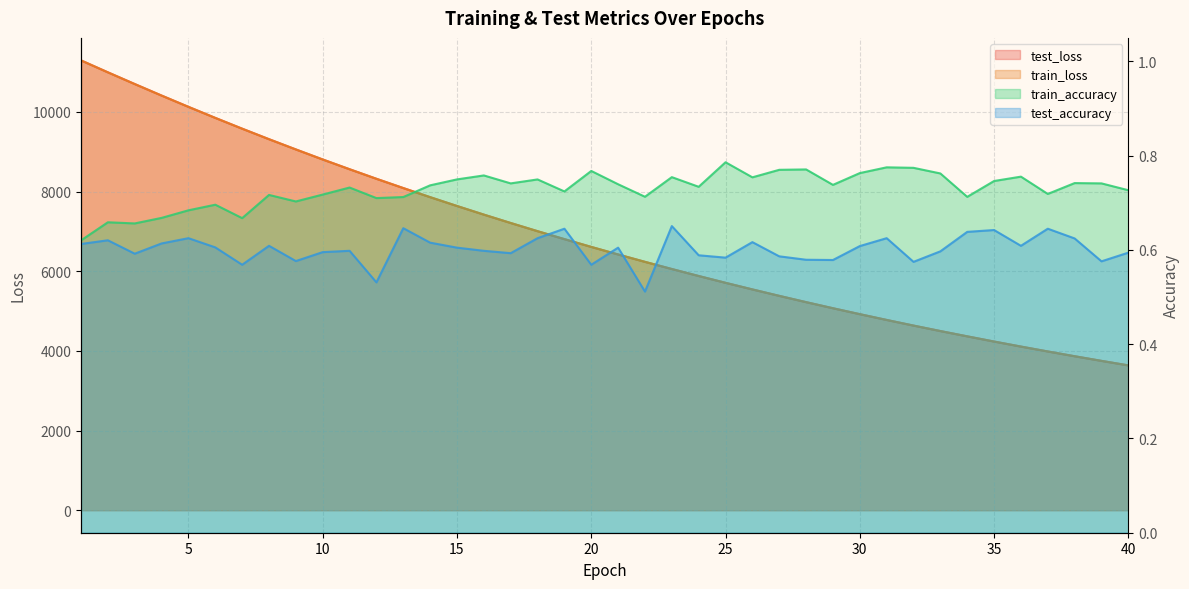

Which series has the widest spread of values?

train_loss